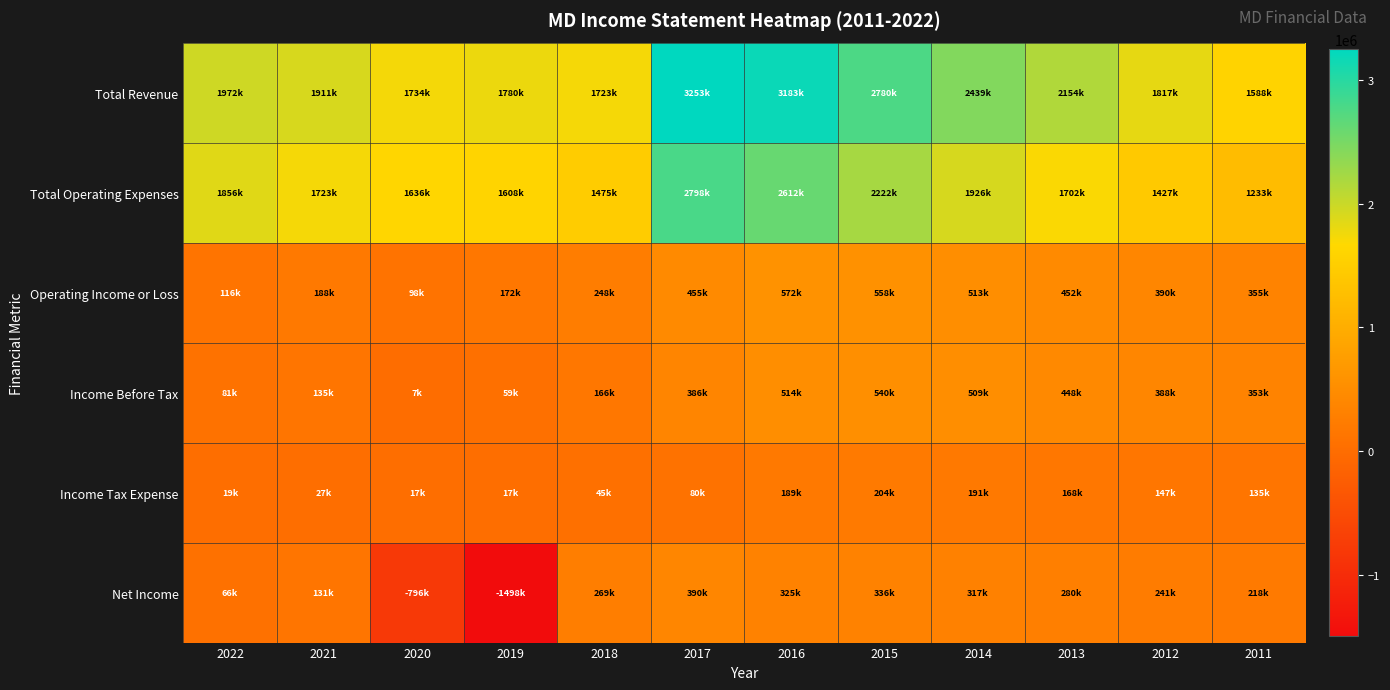

List the series in order of their peak value, lowest first.

Income Tax Expense, Net Income, Income Before Tax, Operating Income or Loss, Total Operating Expenses, Total Revenue